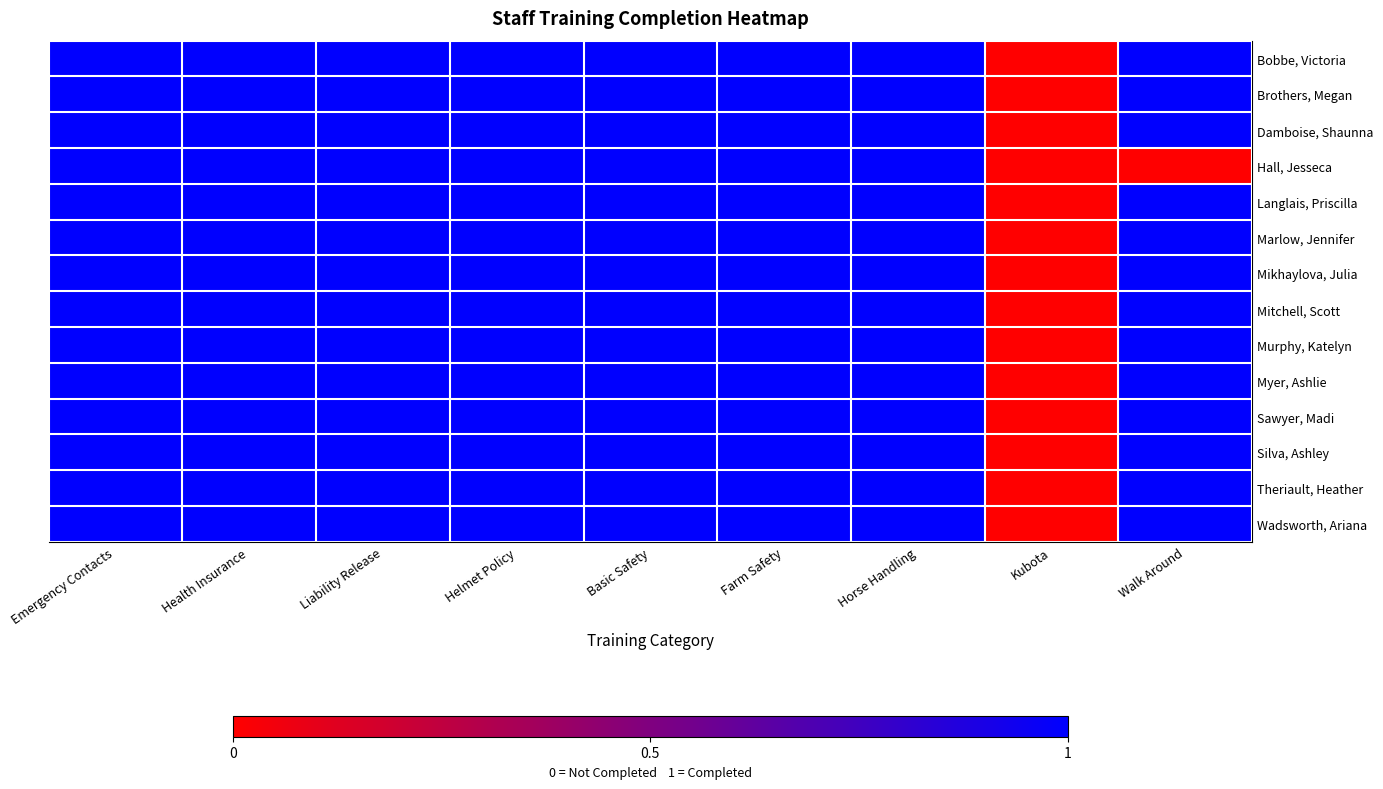

At how many categories does at least one series exceed 0?

8